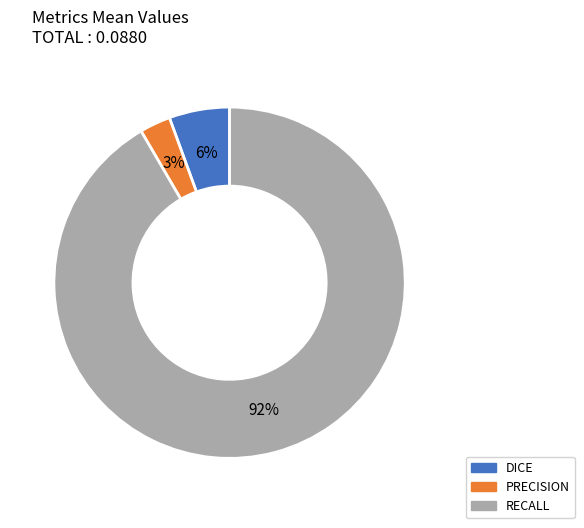

Does any single category account for the majority?

Yes